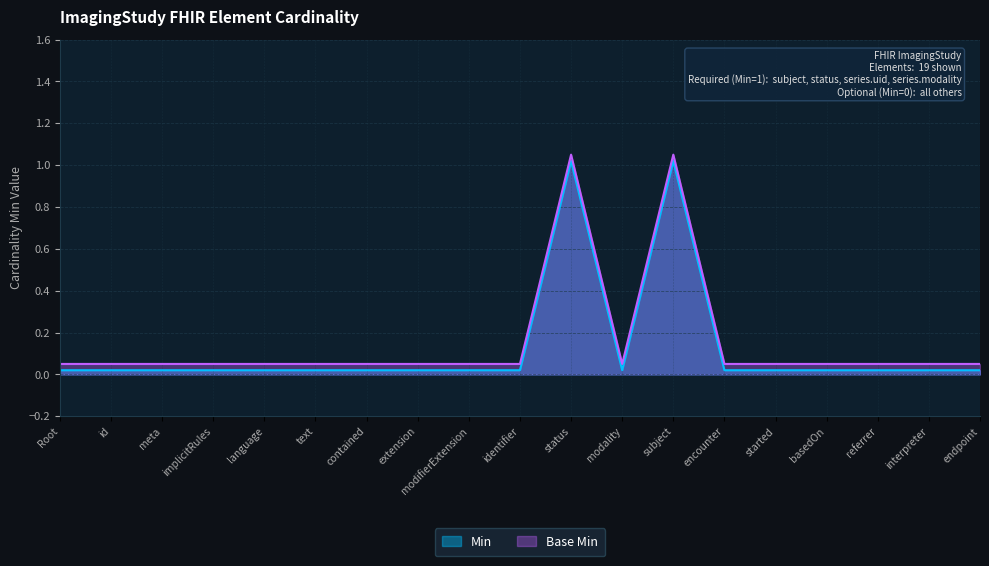

True or false: Base Min and Min cross at least once.

False